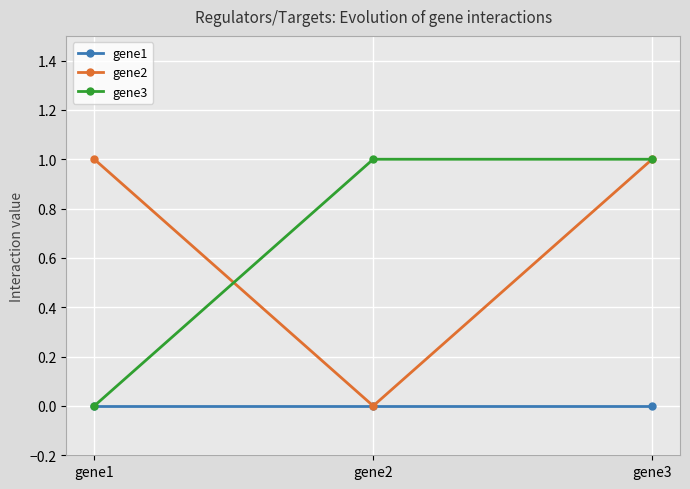

Does the chart display data point markers on the line(s)?

Yes